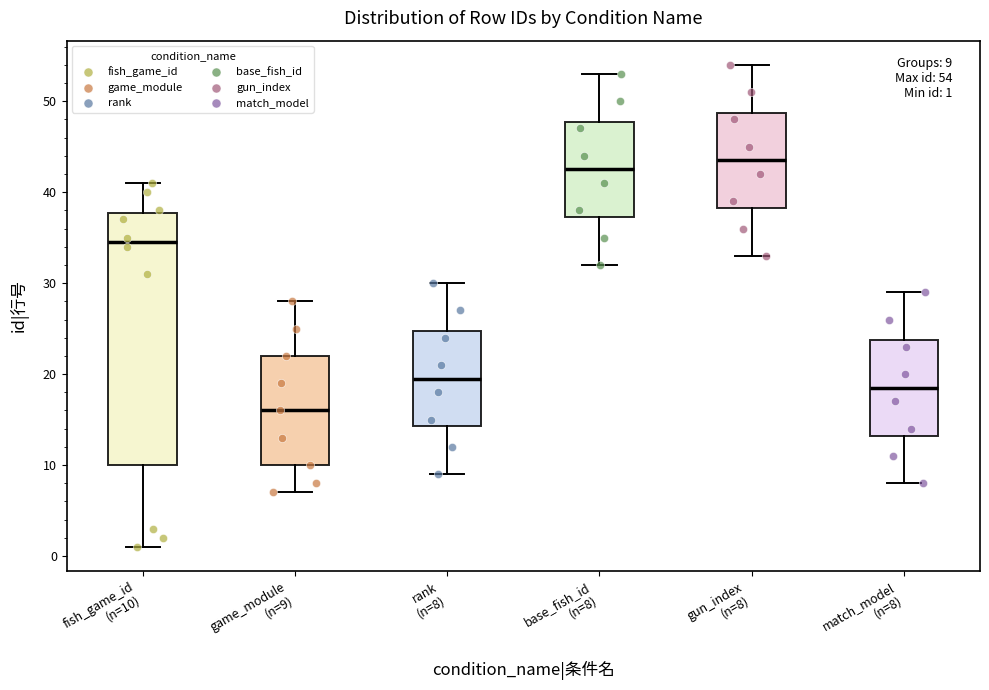

Comparing the boxes themselves (not the whiskers), which one is the tallest?

fish_game_id (n=10)